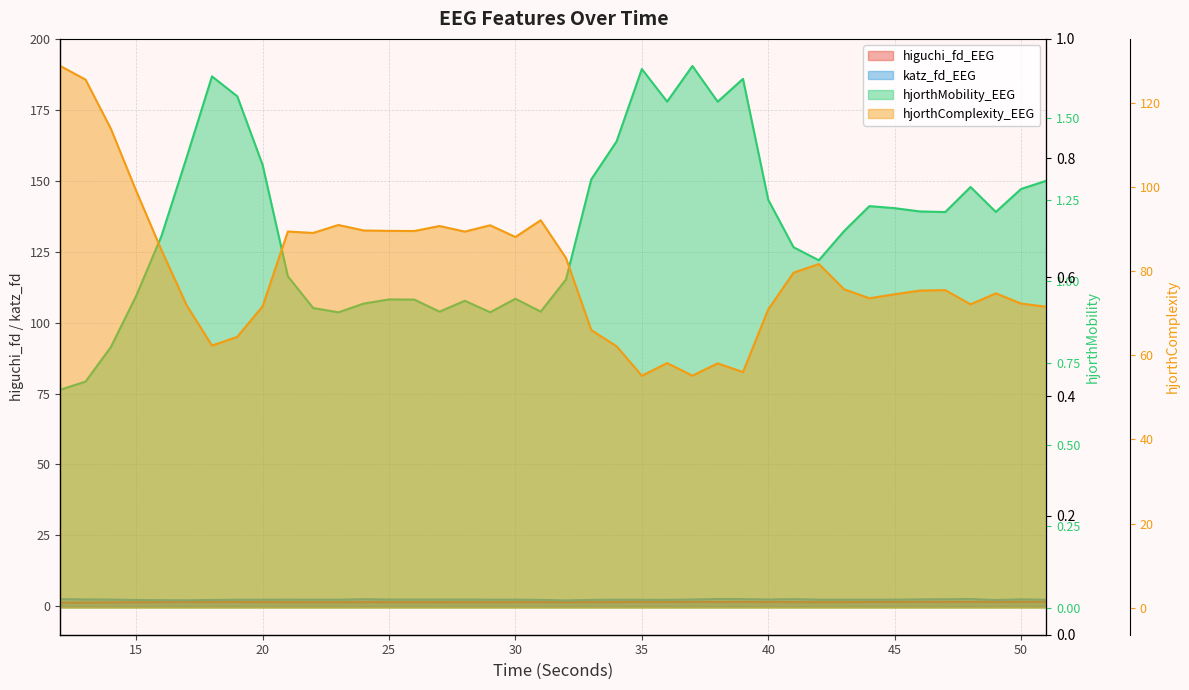

Rank the categories by hjorthComplexity_EEG value from highest to lowest.

12, 13, 14, 15, 31, 23, 29, 27, 24, 25, 26, 21, 28, 22, 30, 16, 32, 42, 41, 43, 47, 46, 49, 45, 44, 50, 48, 17, 20, 51, 40, 33, 19, 18, 34, 36, 38, 39, 37, 35